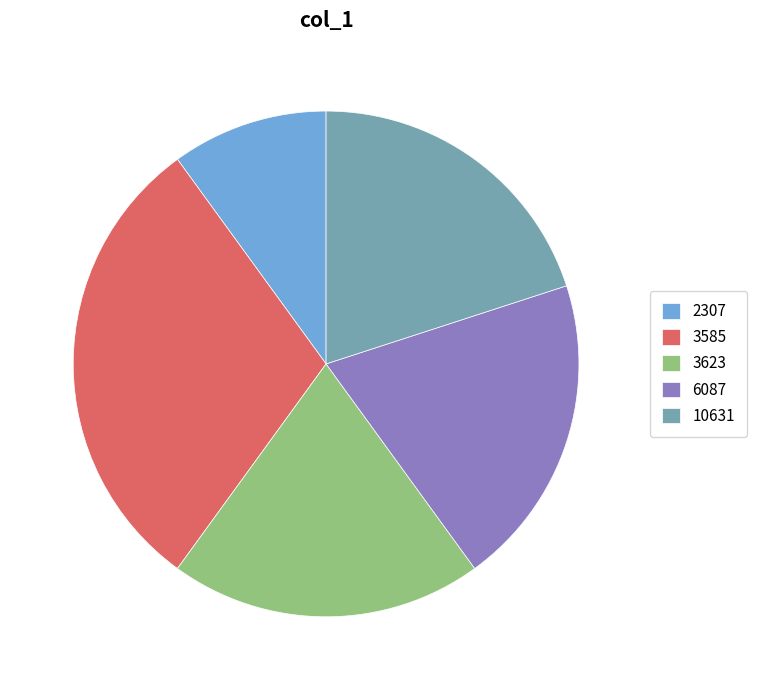

Which slice is the smallest?

2307